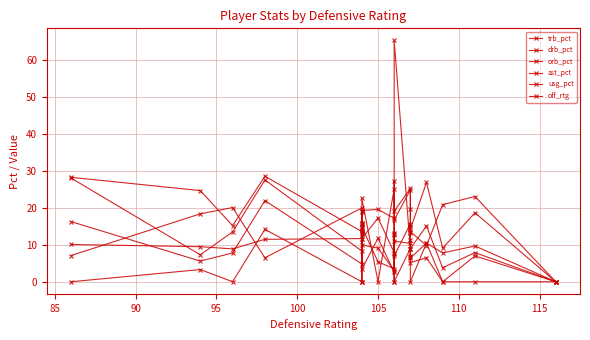

True or false: drb_pct has more than 1 interior local peaks.

True